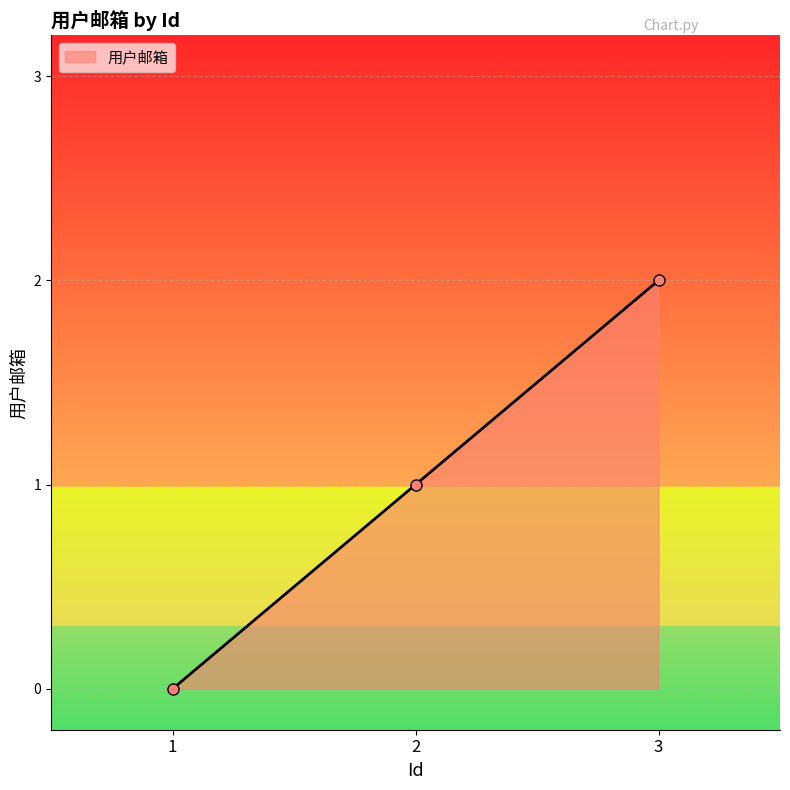

What is the change in value from 1 to 2?

+1